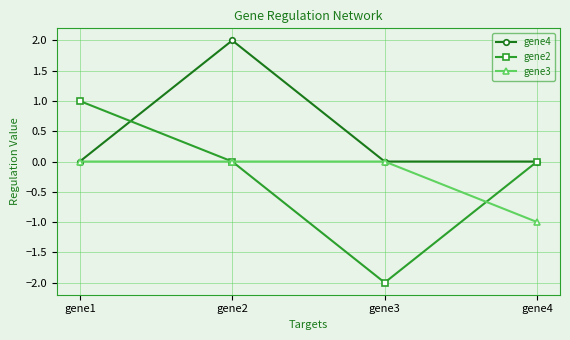

At which category is the sum across all series the highest?

gene2